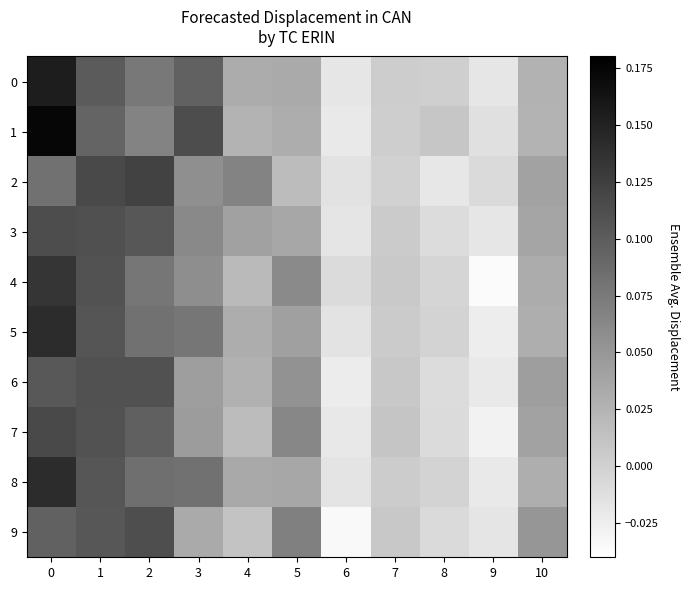

Which series has the largest range (max minus min)?

1